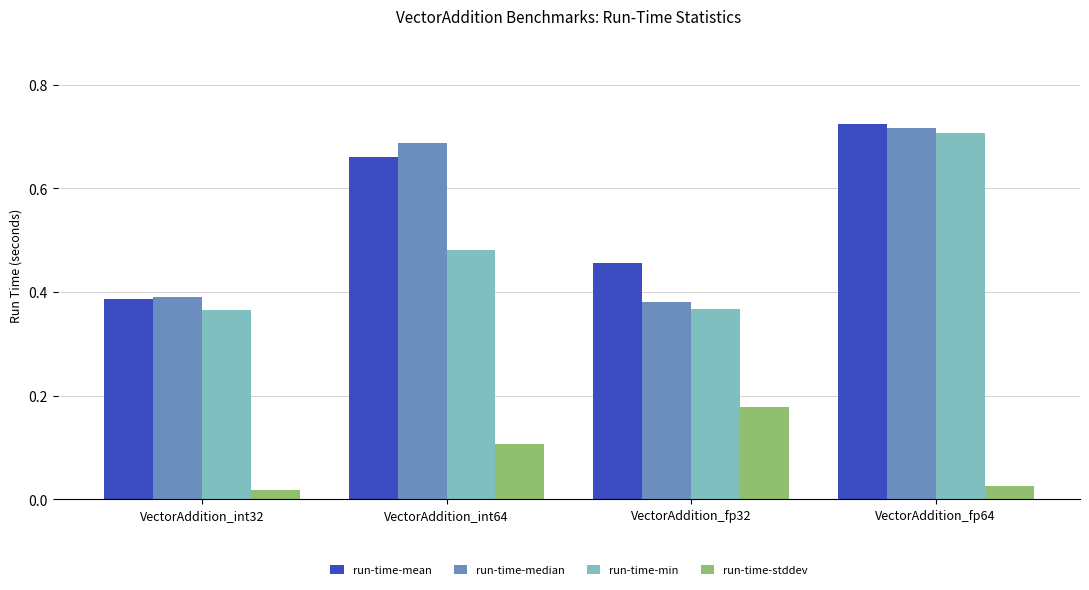

Which label corresponds to the largest value in the chart?

VectorAddition_fp64